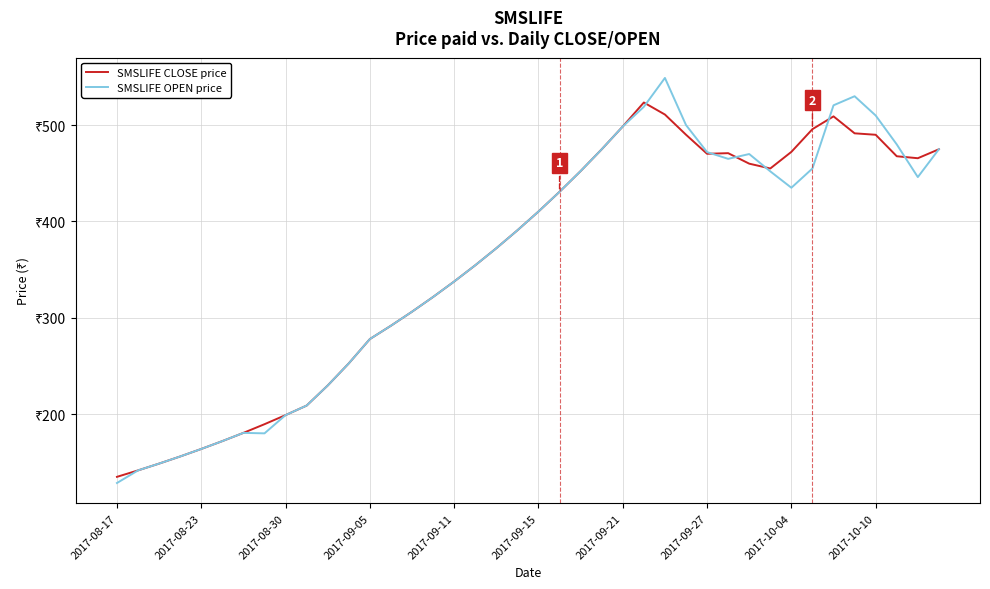

What are all the series names shown in the legend?

SMSLIFE CLOSE price, SMSLIFE OPEN price